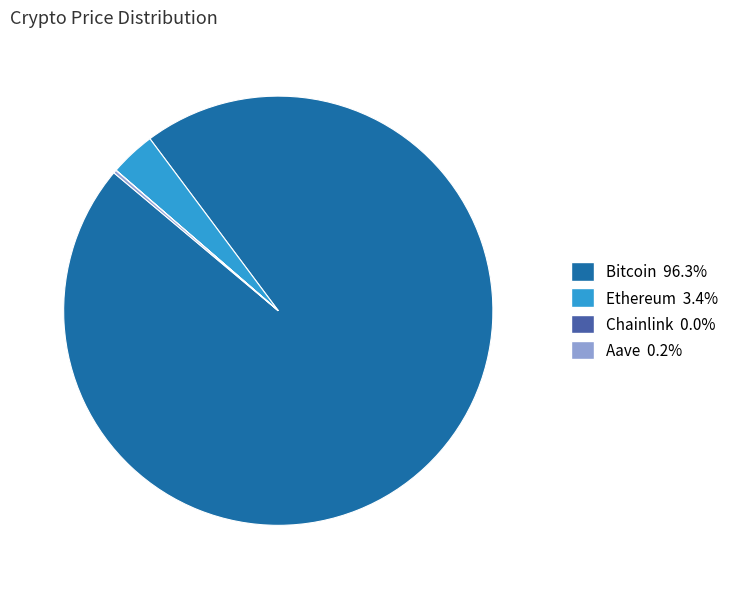

What is the largest slice in the pie chart?

Bitcoin